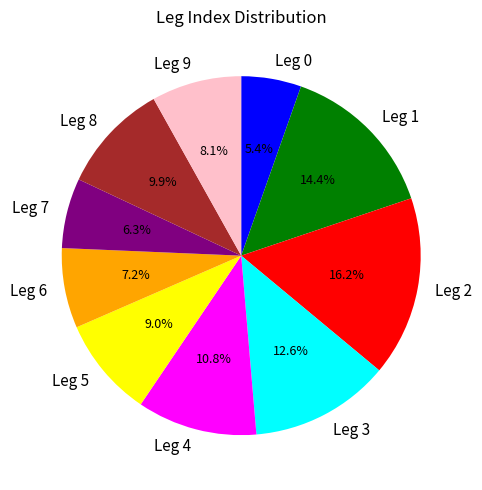

Does any single category account for the majority?

No